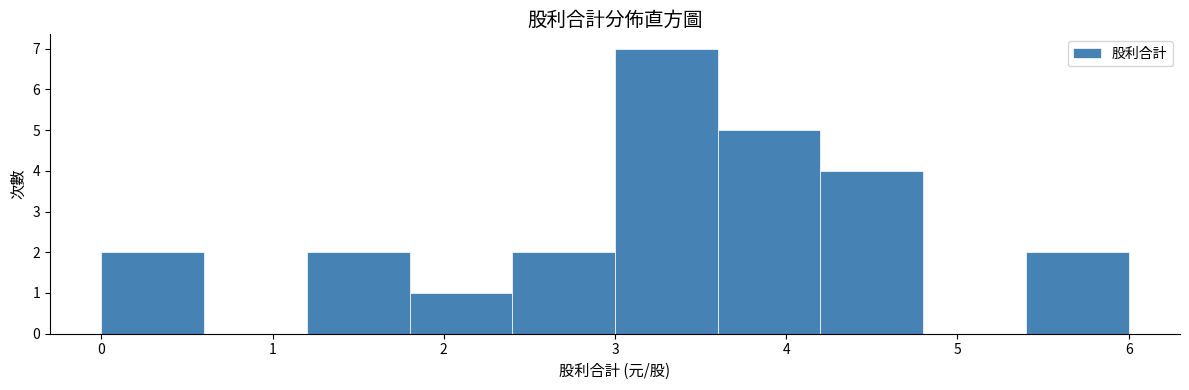

Reading left to right, transcribe this chart: for each bar, give the range it covers on the x-axis and its height. The values are not printed on the chart, so give them approximately, as read against the axis.

0.0 to 0.6: 2
0.6 to 1.2: 0
1.2 to 1.8: 2
1.8 to 2.4: 1
2.4 to 3.0: 2
3.0 to 3.6: 7
3.6 to 4.2: 5
4.2 to 4.8: 4
4.8 to 5.4: 0
5.4 to 6.0: 2